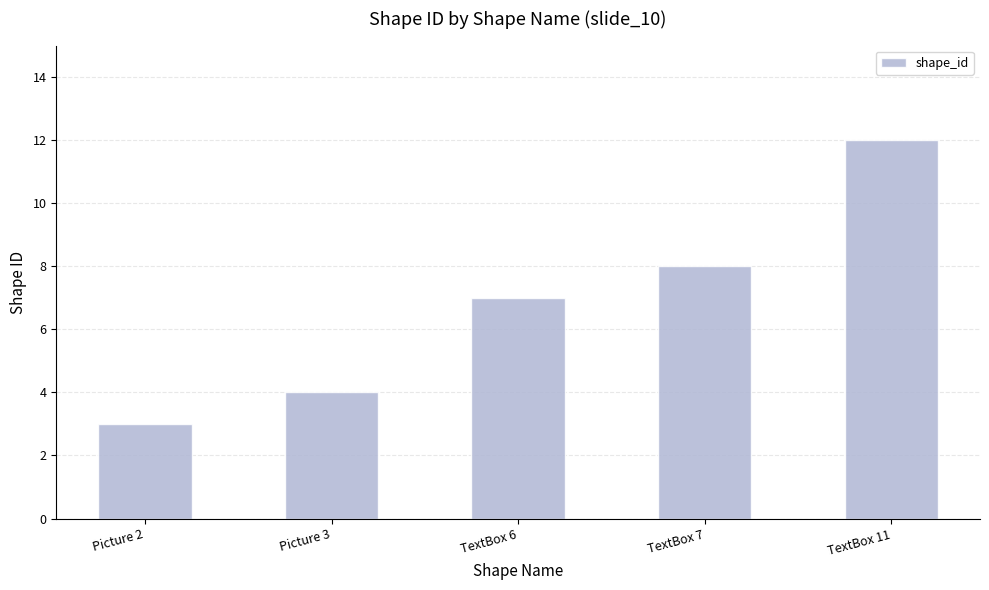

Rank the categories by value from lowest to highest.

Picture 2, Picture 3, TextBox 6, TextBox 7, TextBox 11